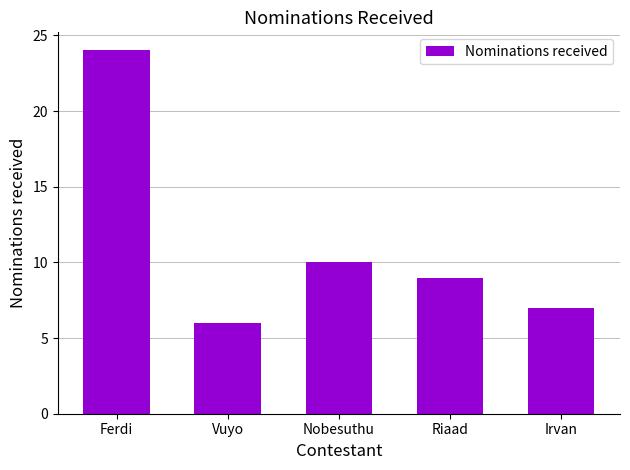

True or false: the data shows 11 at Irvan.

False